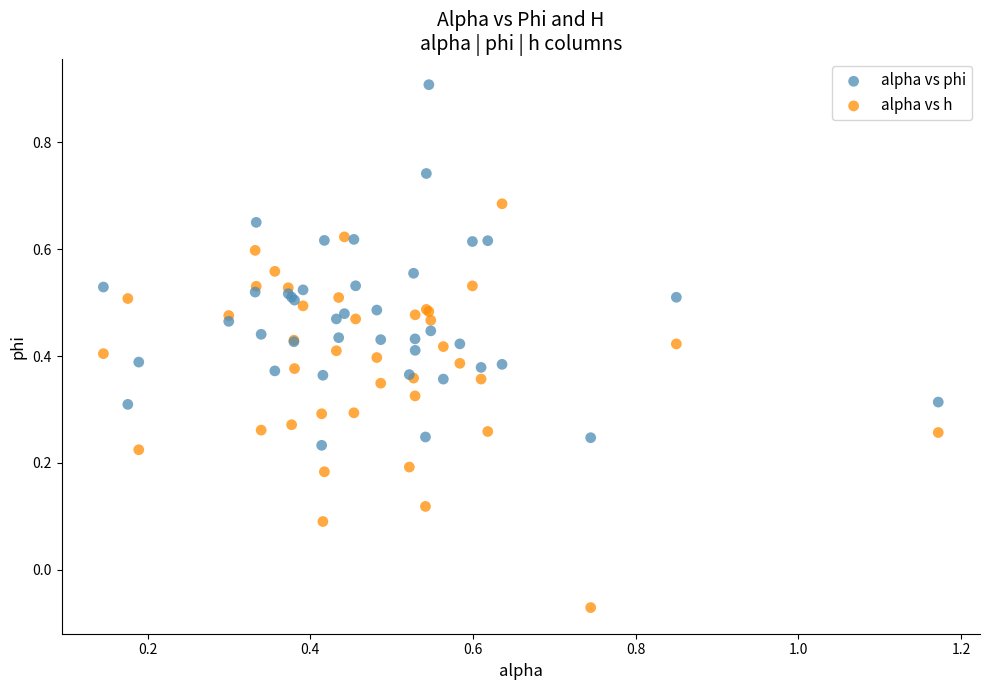

Which series has the largest Y range (max minus min)?

alpha vs h